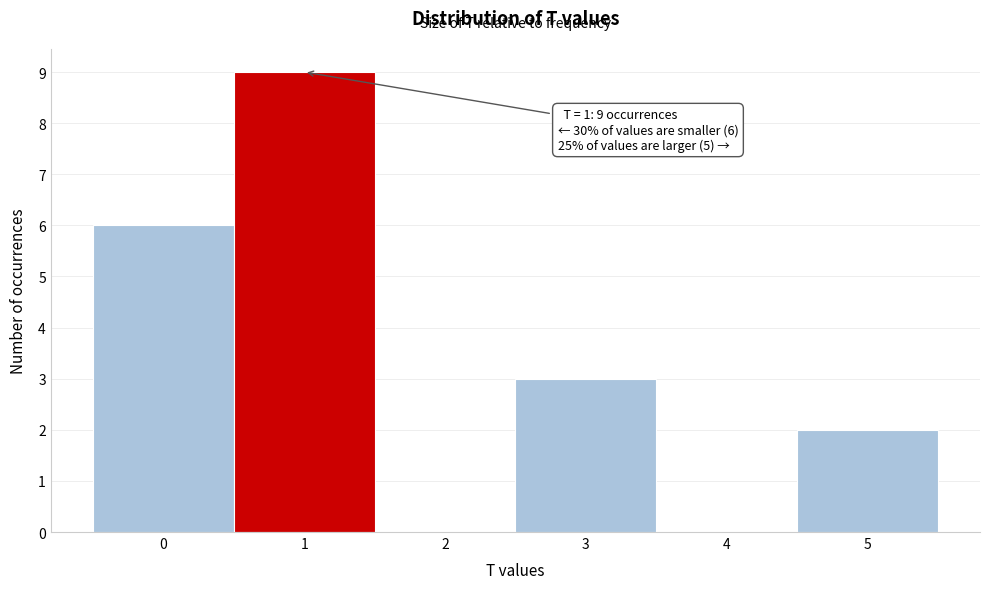

Which range on the x-axis has the tallest bar?

0.5 to 1.5